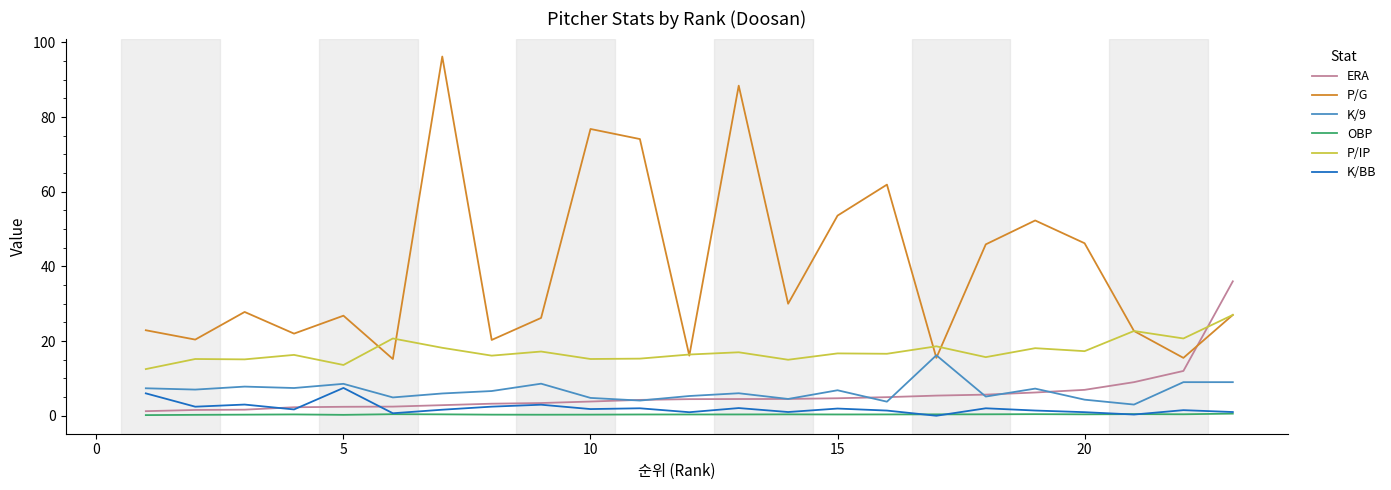

True or false: K/9 and OBP intersect in this chart.

False